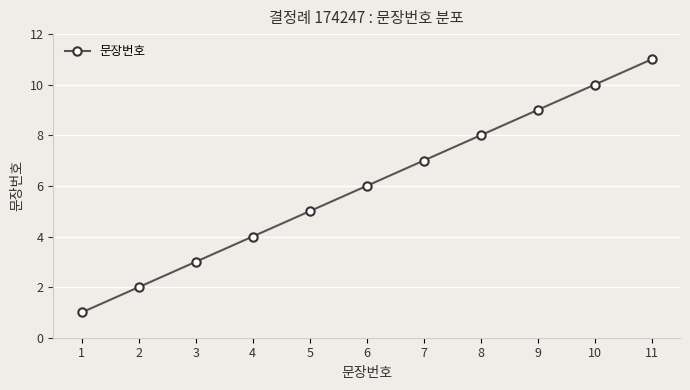

Reading left to right, what are all the values shown in this chart?

1	2	3	4	5	6	7	8	9	10	11